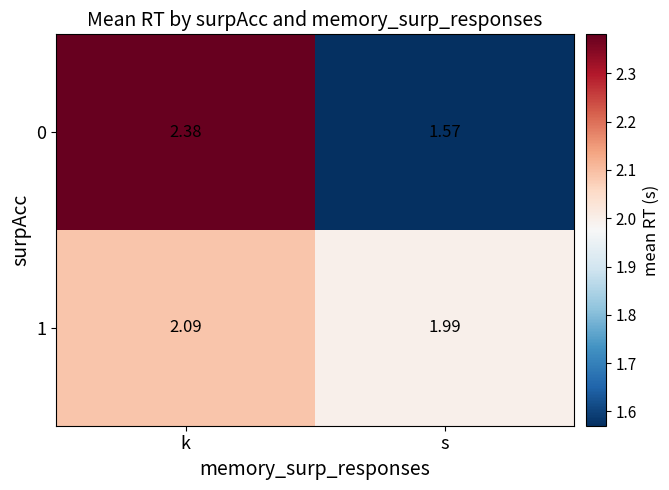

Which category has the lowest value across all series?

s